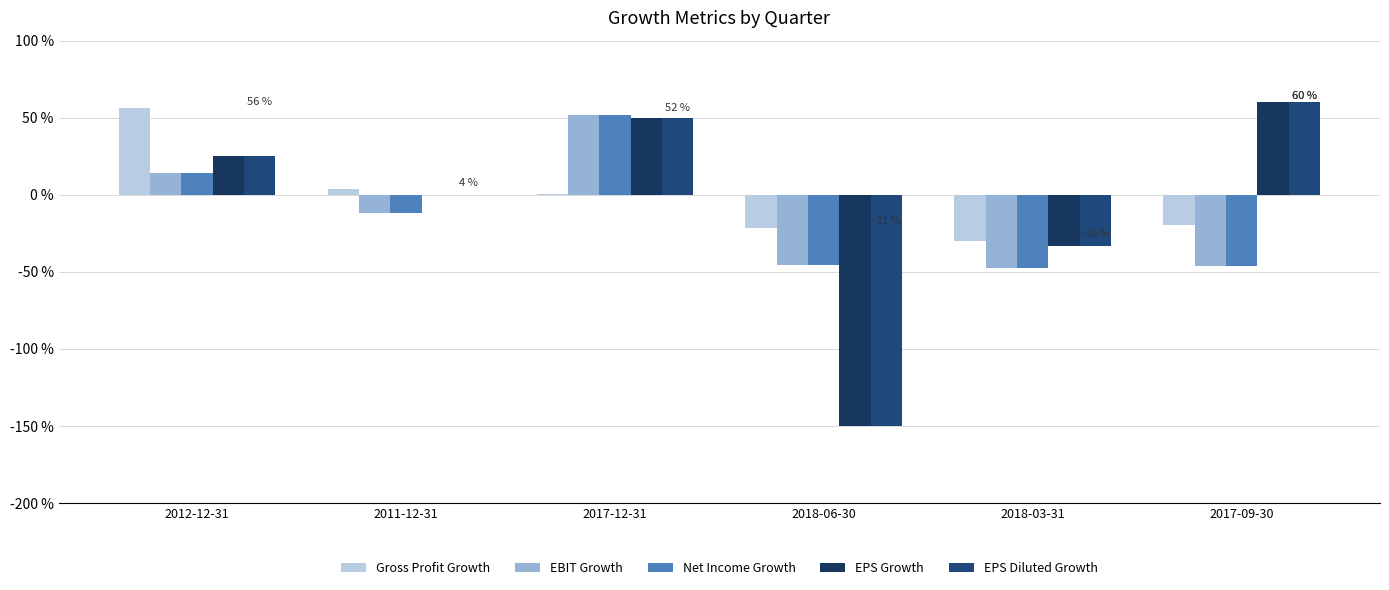

What is the average value of the Net Income Growth series?

-0.1